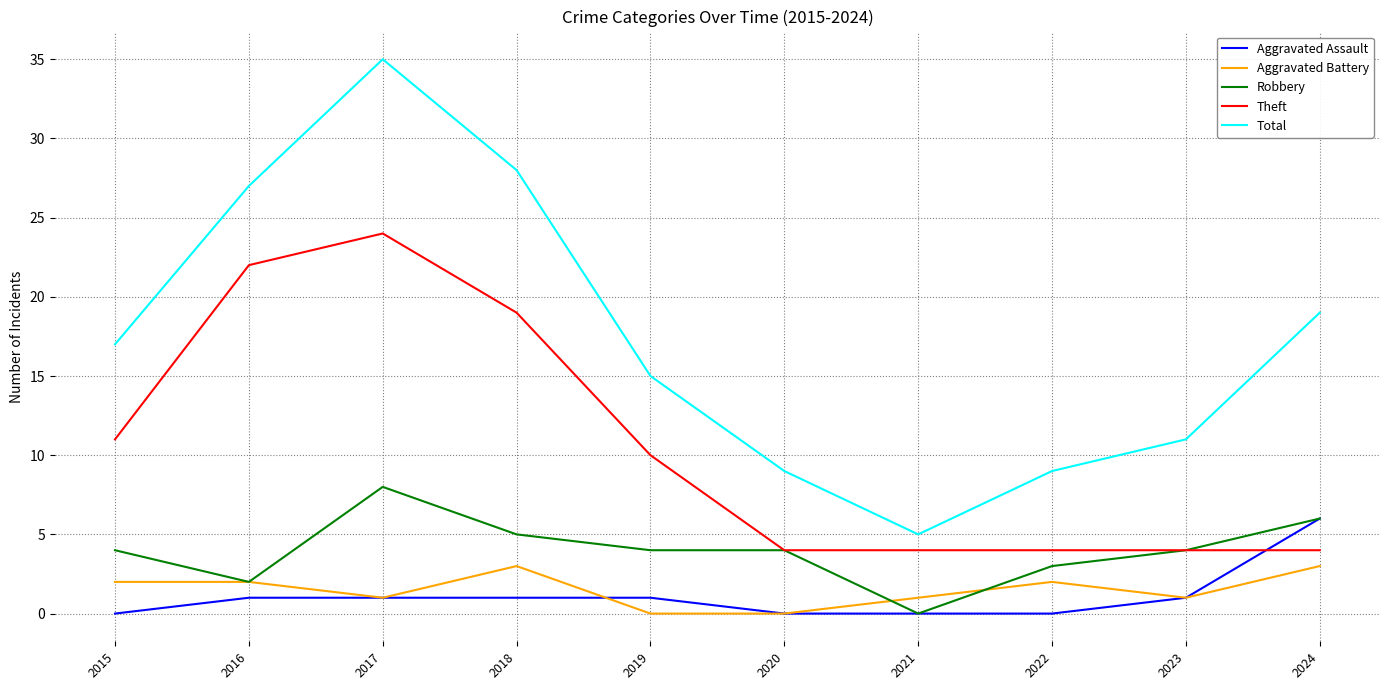

At which category does Total reach its first local peak?

2017